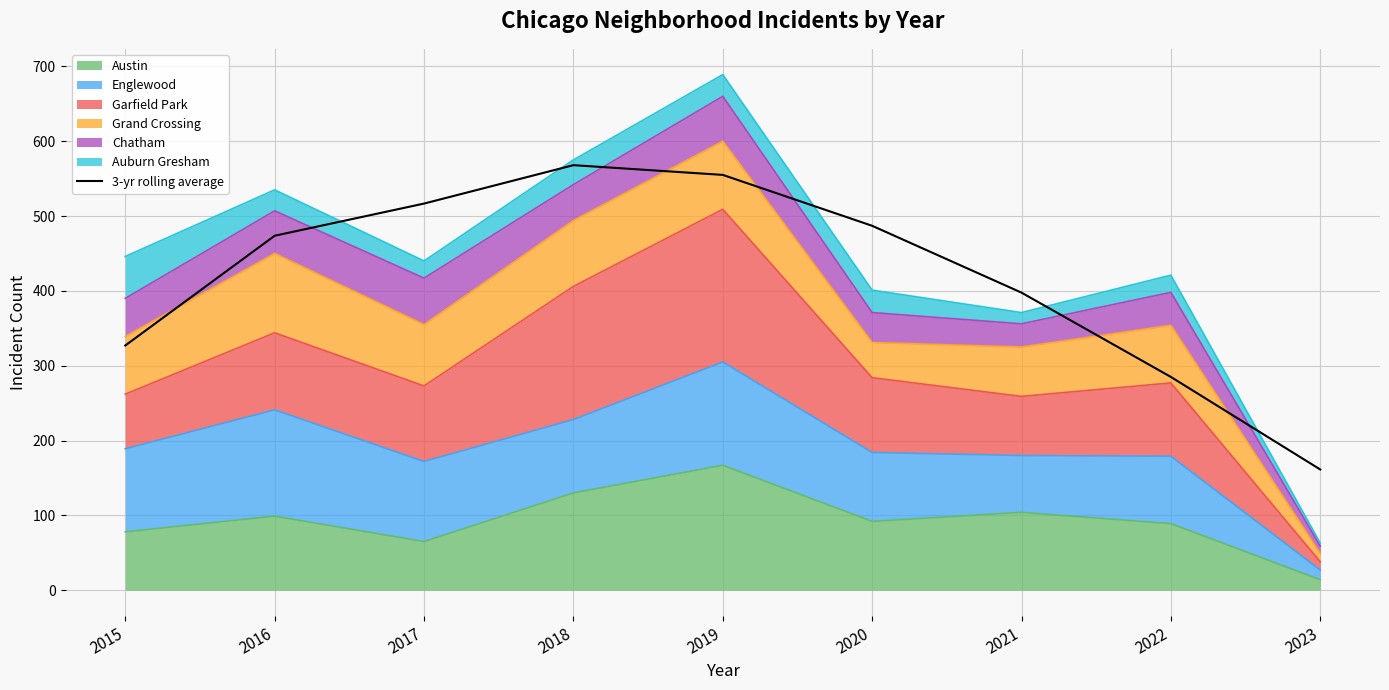

Rank the categories by value from lowest to highest.

2023, 2022, 2015, 2021, 2016, 2020, 2017, 2019, 2018